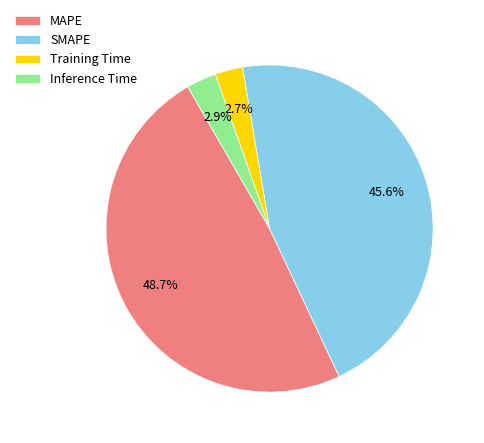

To the nearest percent, what is the combined percentage of SMAPE and Inference Time?

49%